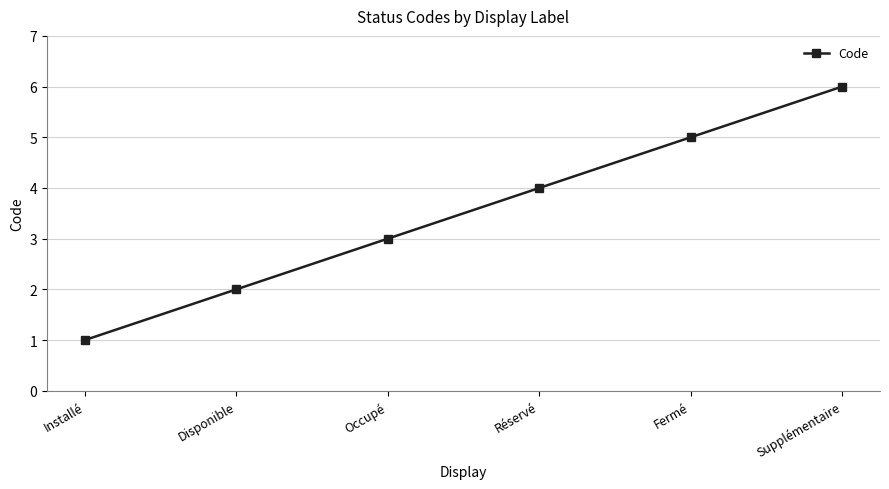

How many data points are less than 4?

3